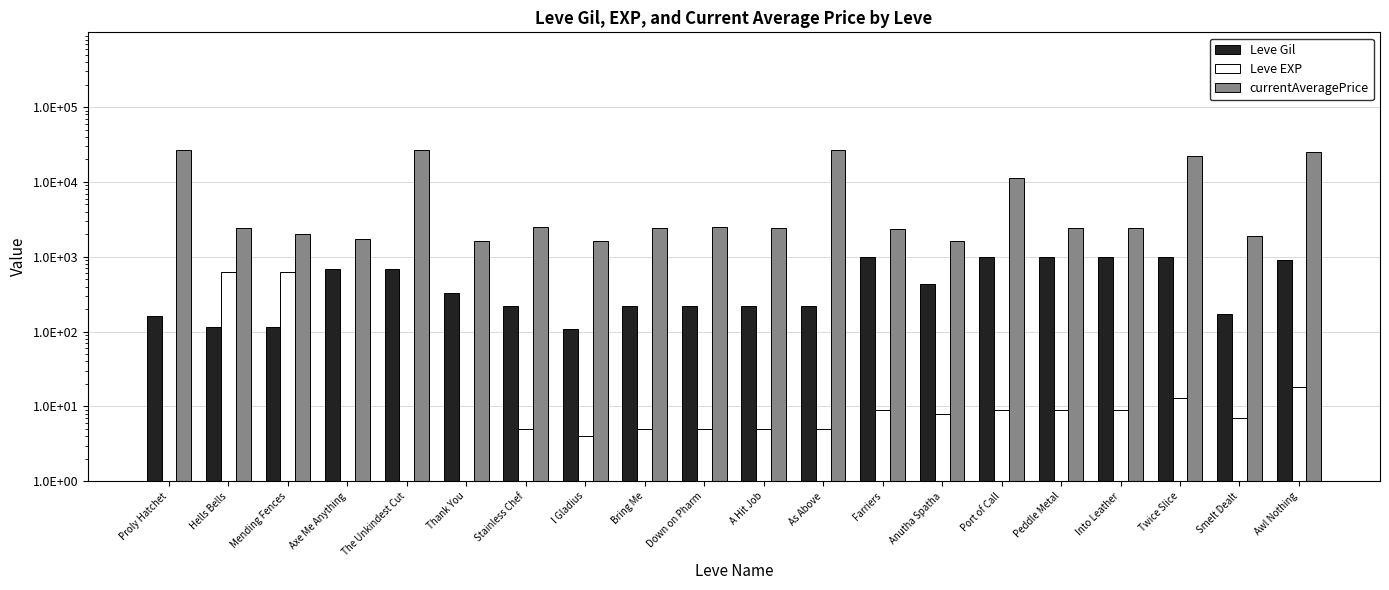

Reading right to left, what are all the values shown in this chart?

Leve Gil: 910.0	170.0	990.0	990.0	990.0	990.0	430.0	990.0	220.0	220.0	220.0	220.0	110.0	220.0	330.0	690.0	690.0	115.0	114.0	160.0
Leve EXP: 18.0	7.0	13.0	9.0	9.0	9.0	8.0	9.0	5.0	5.0	5.0	5.0	4.0	5.0	1.0	1.0	1.0	630.0	630.0	1.0
currentAveragePrice: 25000.0	1895.0	22216.2	2419.0	2393.0	11427.1	1605.0	2342.0	27127.0	2392.0	2481.0	2417.0	1648.0	2507.0	1602.0	27119.0	1750.0	1999.6	2400.2	27128.0